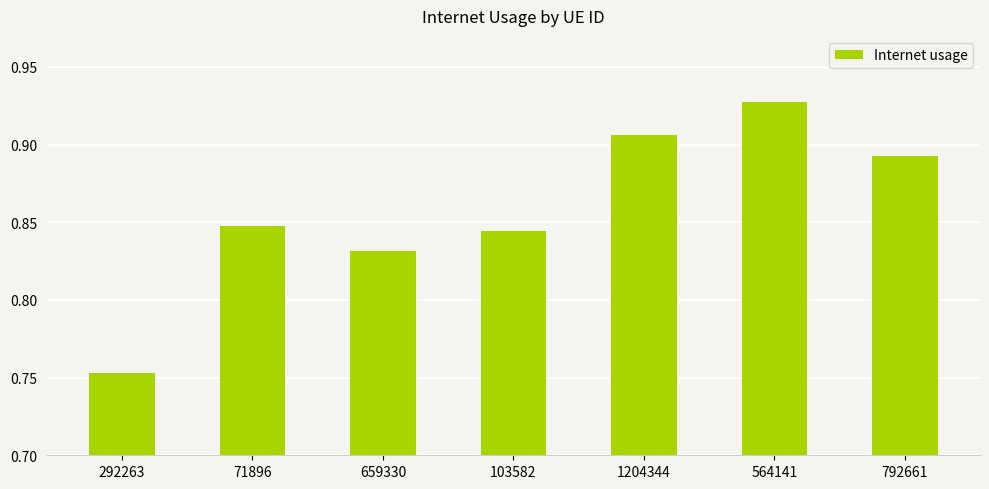

Rank the categories by value from highest to lowest.

564141, 1204344, 792661, 71896, 103582, 659330, 292263